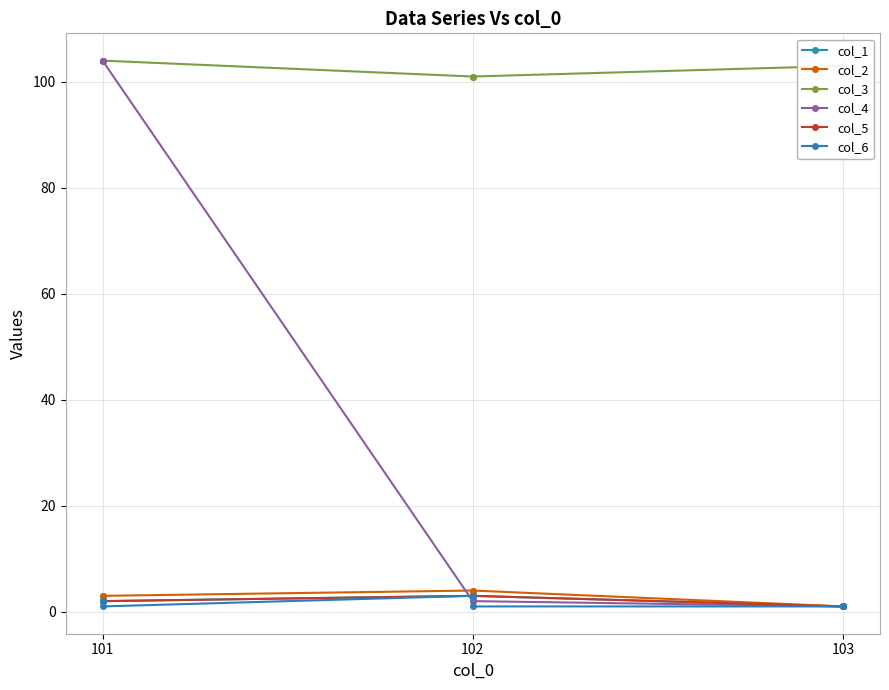

What is the value of the col_2 point at the 2nd from the left?

4